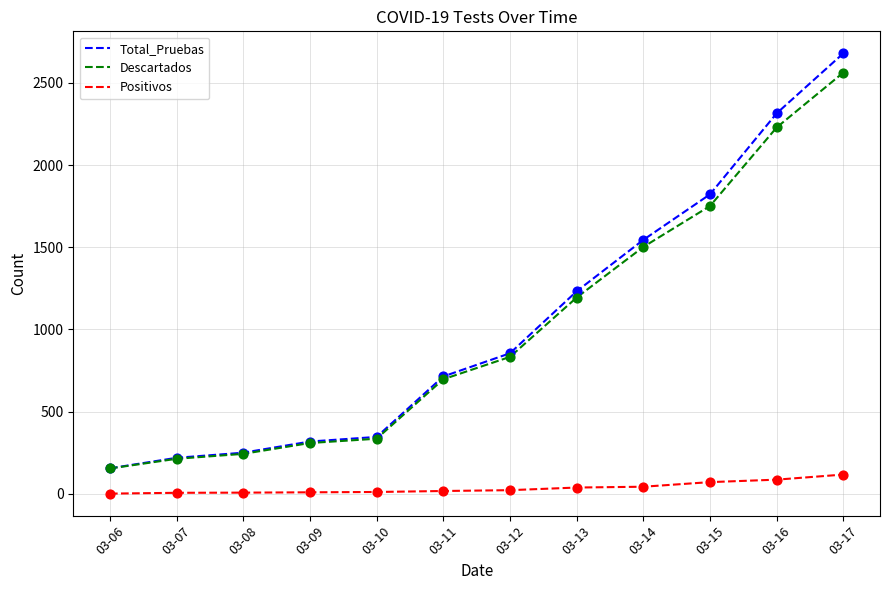

At how many categories does at least one series exceed 2412?

1